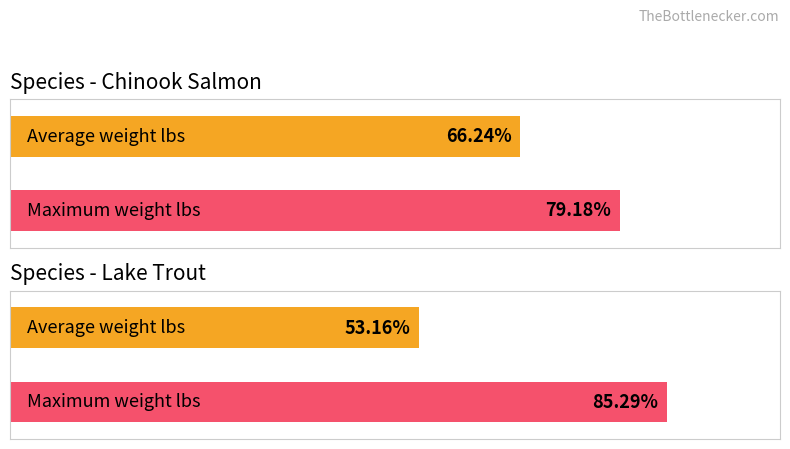

How many data points does each series have?

2